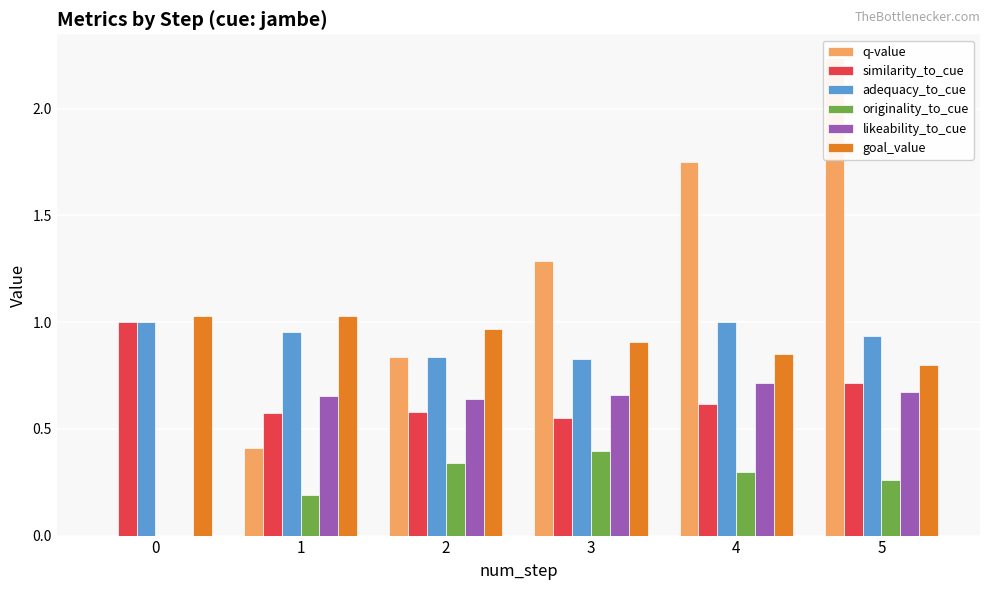

What is the sum of all goal_value values?

5.6